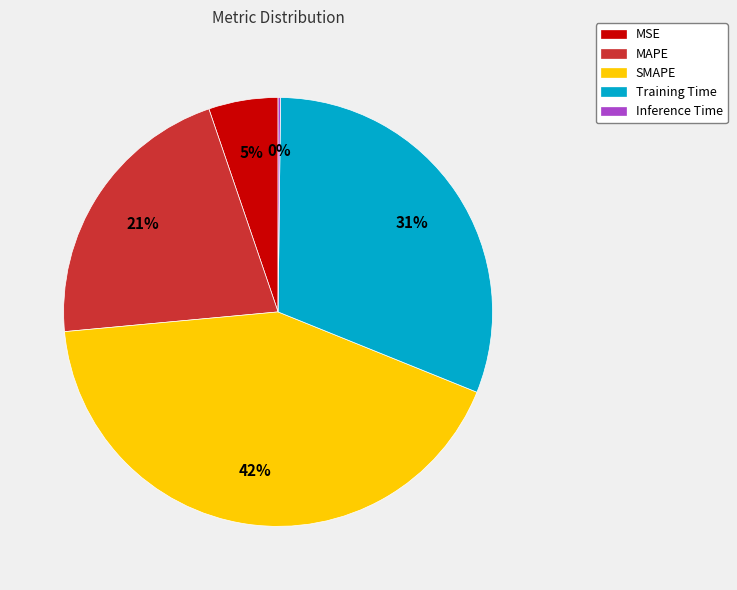

Is there a majority slice in this chart?

No